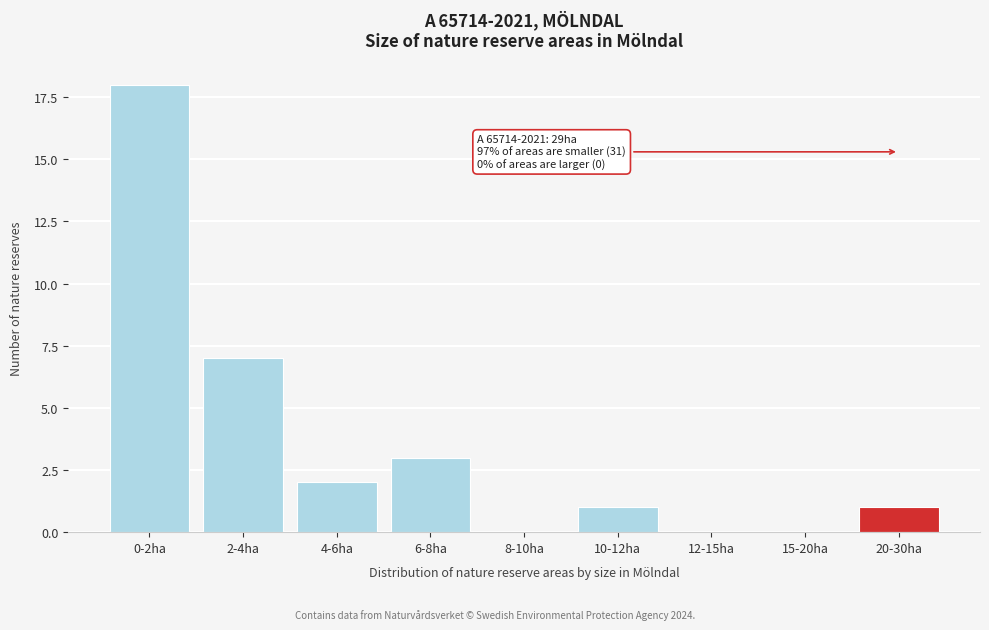

Reading left to right, what are all the values shown in this chart?

0-2ha=18	2-4ha=7	4-6ha=2	6-8ha=3	8-10ha=0	10-12ha=1	12-15ha=0	15-20ha=0	20-30ha=1